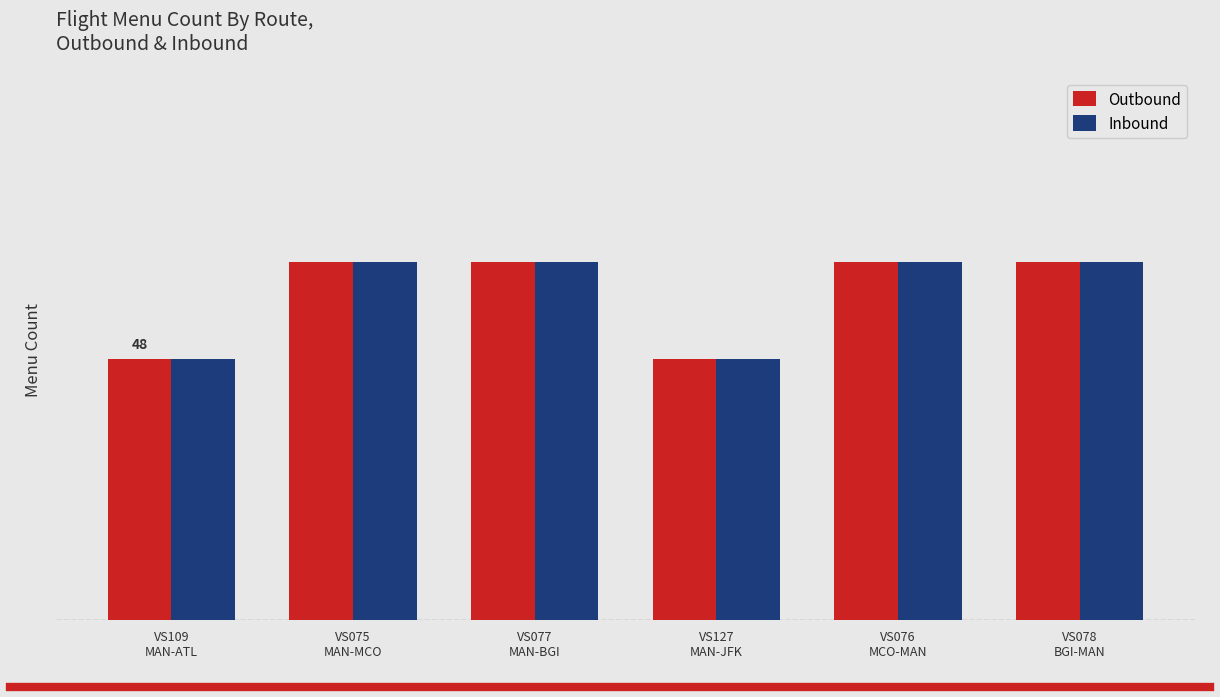

The Inbound series shows 66 at VS076
MCO-MAN. True or false?

True